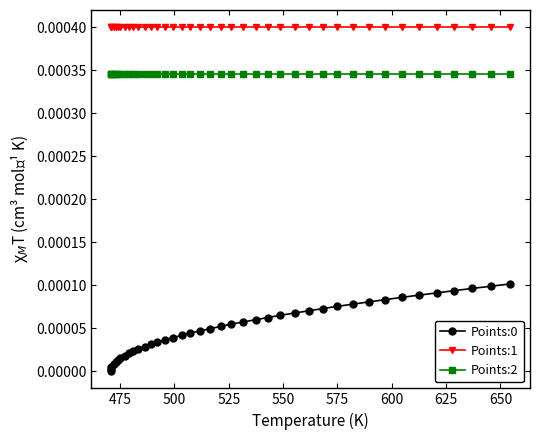

True or false: Points:2 and Points:1 cross at least once.

False